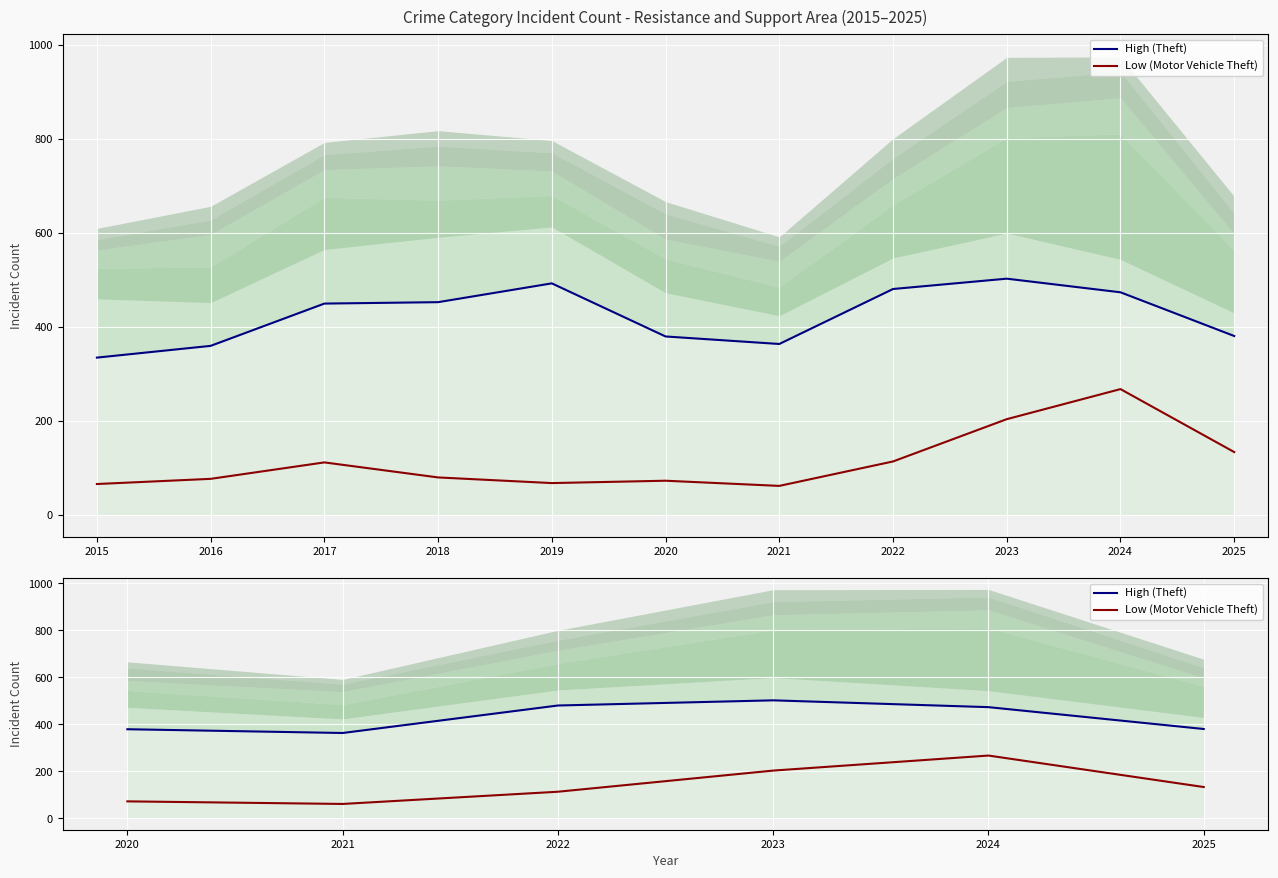

What is the maximum value for High (Theft)?

502